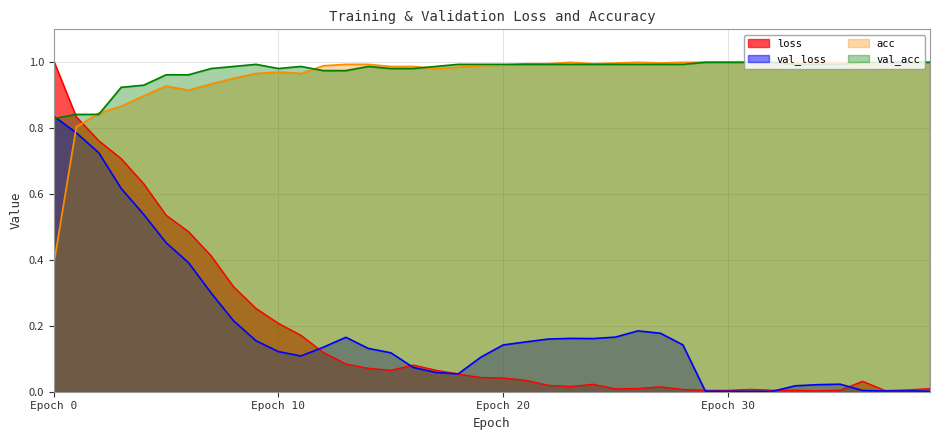

Which series ends up on top after the final intersection of acc and loss?

acc